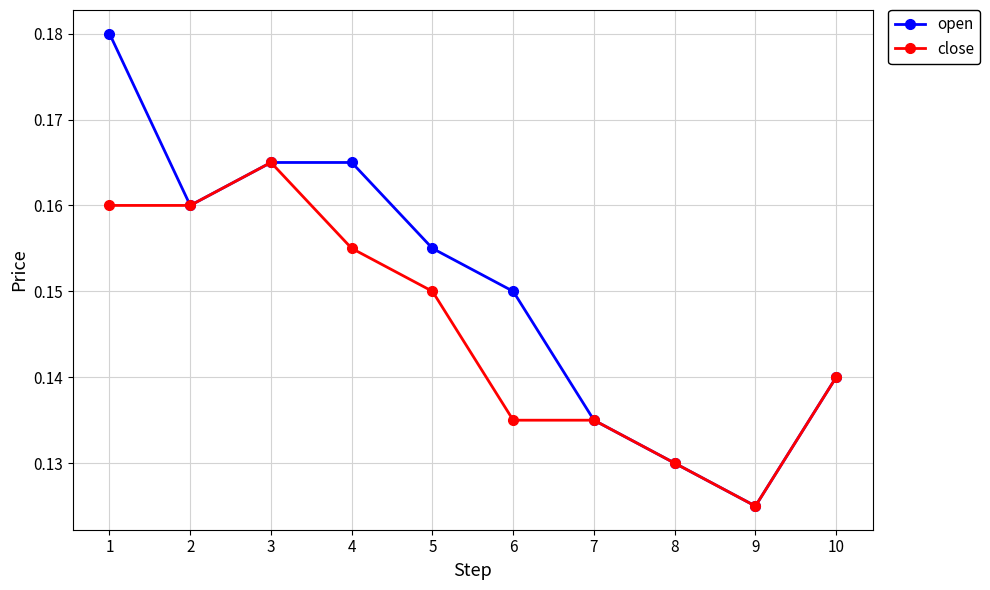

Which category has the highest value in the close series?

3